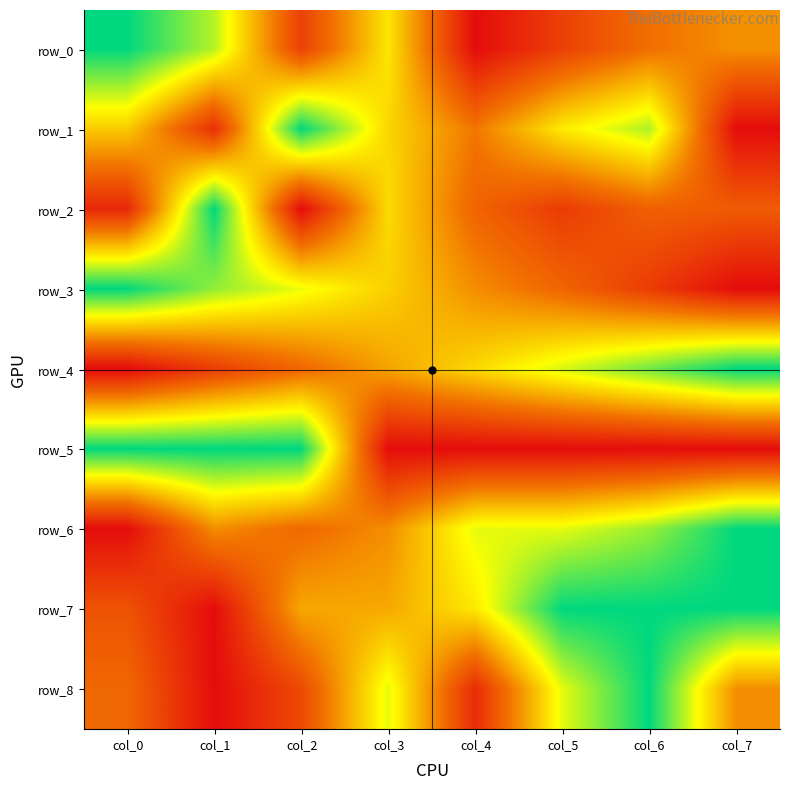

Which series has the largest total across all categories?

row_7